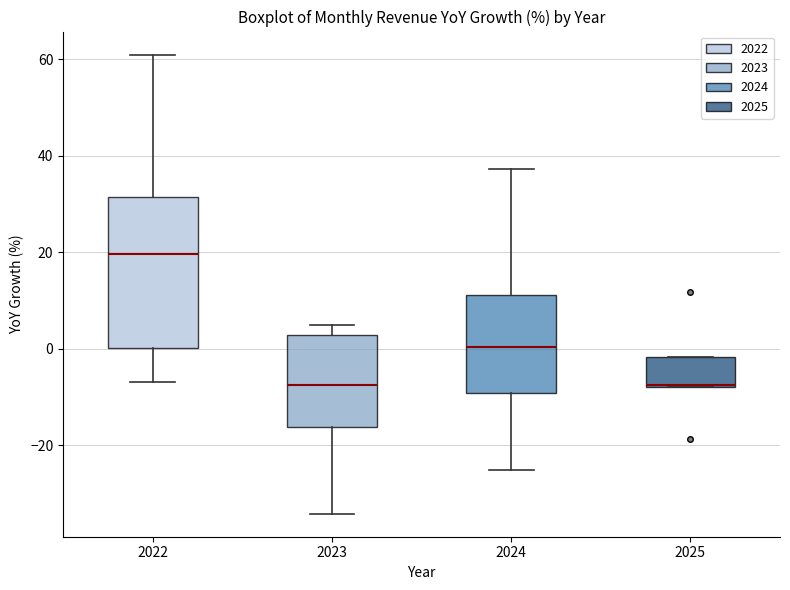

Reading left to right, read every box against the y-axis: the position of its median line, the range the box covers, and the ends of its whiskers. The values are not printed on the chart, so give them approximately, as read against the axis.

2022: median 20, box 0 to 32, whiskers -6 to 62
2023: median -8, box -16 to 2, whiskers -34 to 4
2024: median 0, box -10 to 12, whiskers -26 to 38
2025: median -8, box -8 to -2, whiskers -8 to -2